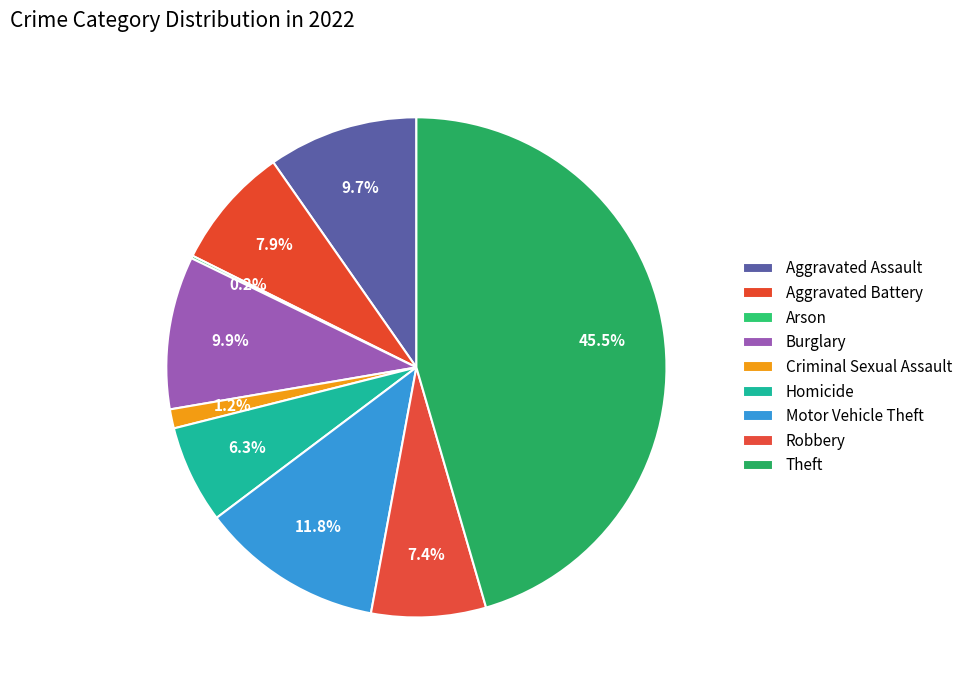

How many slices are in this pie chart?

9